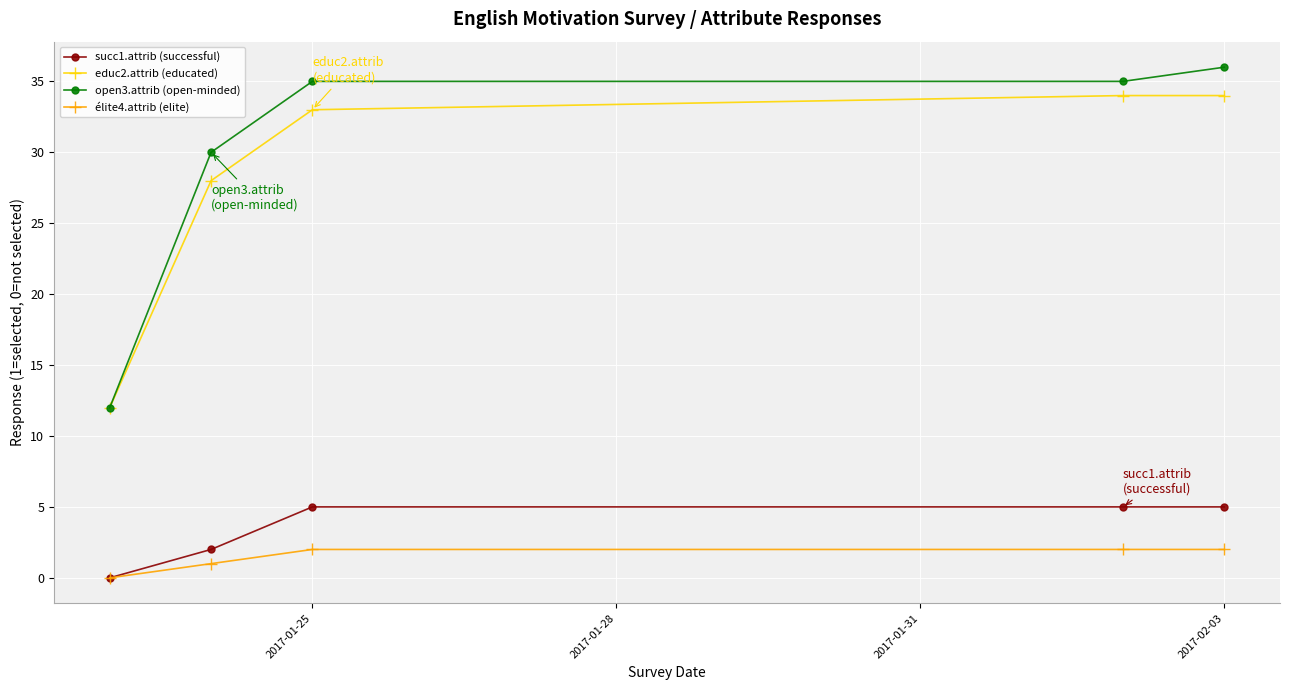

True or false: educ2.attrib (educated) and succ1.attrib (successful) cross at least once.

False